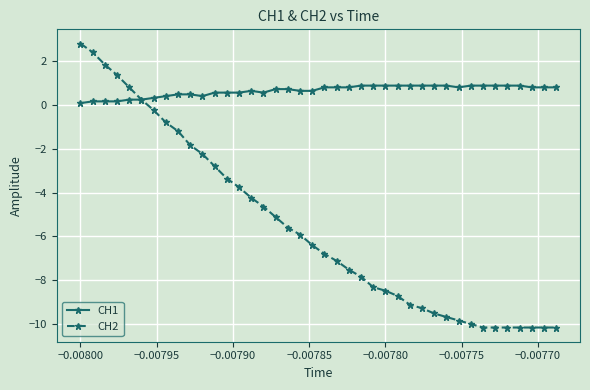

Which series has the largest total across all categories?

CH1